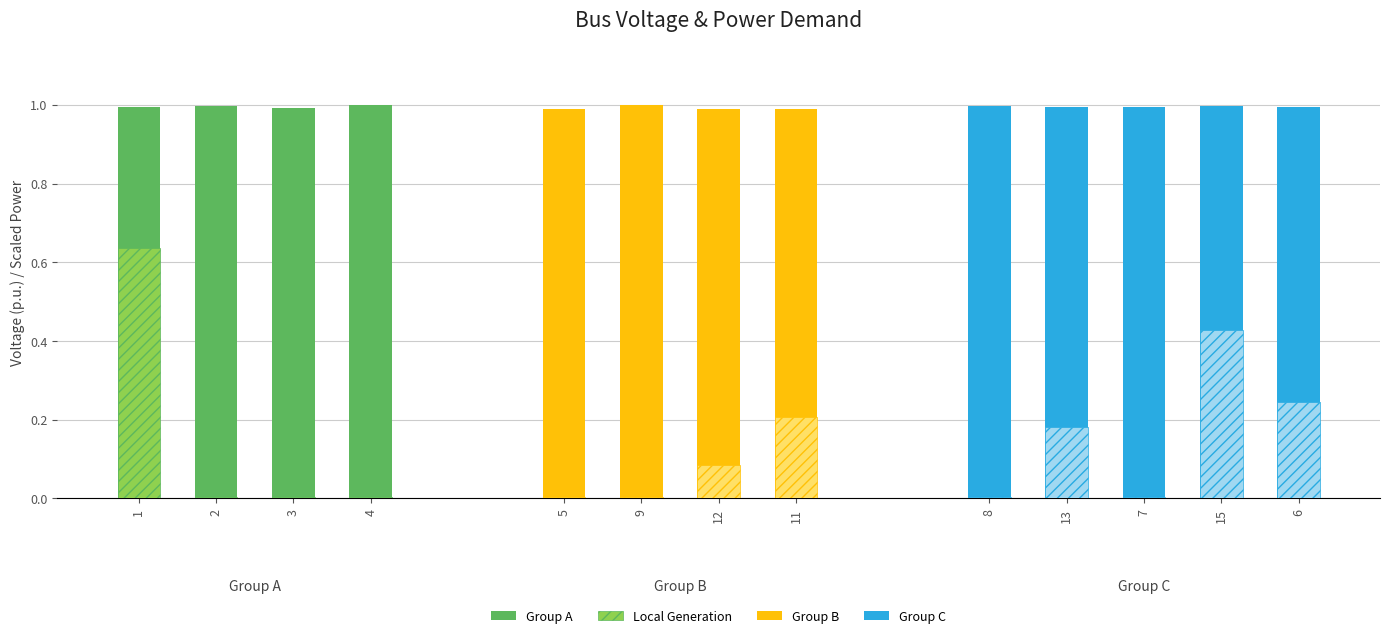

At how many categories does at least one series exceed 0?

13